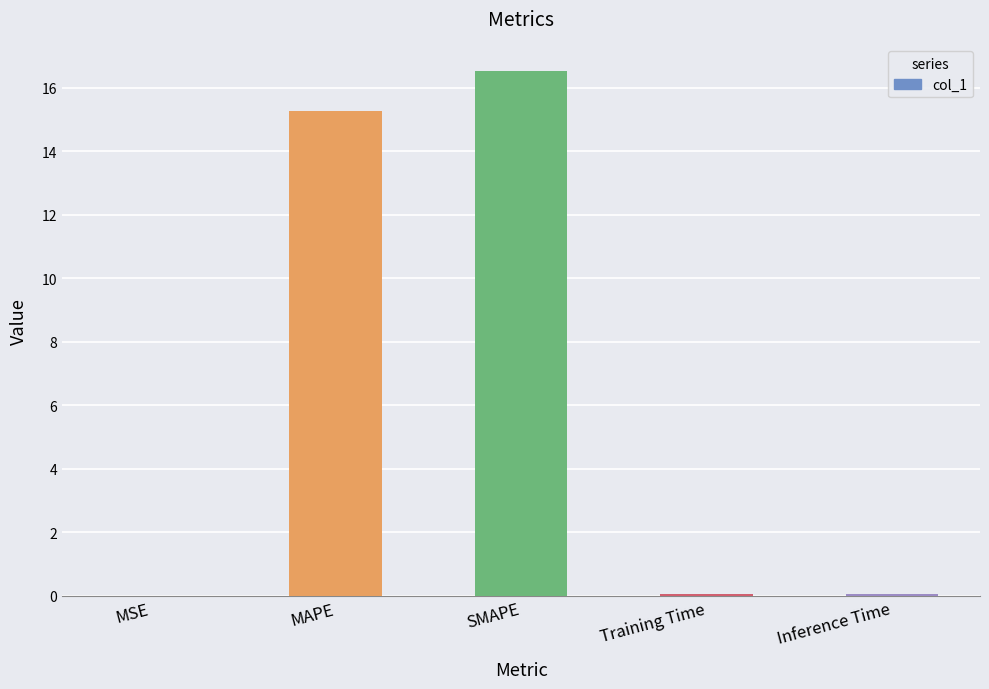

True or false: the data shows 15.3 at MAPE.

True